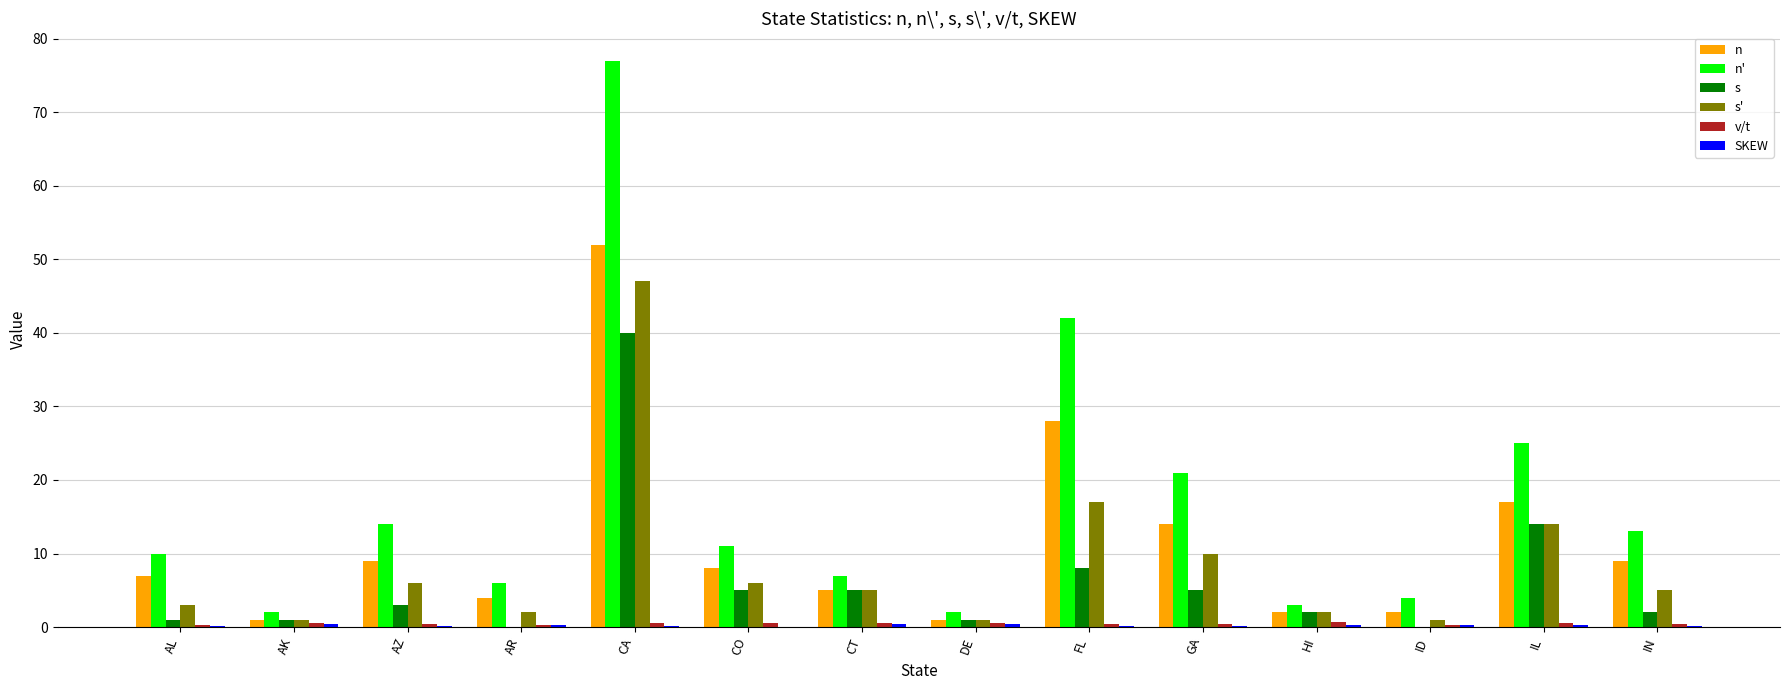

What is the maximum value shown in the chart?

77.0